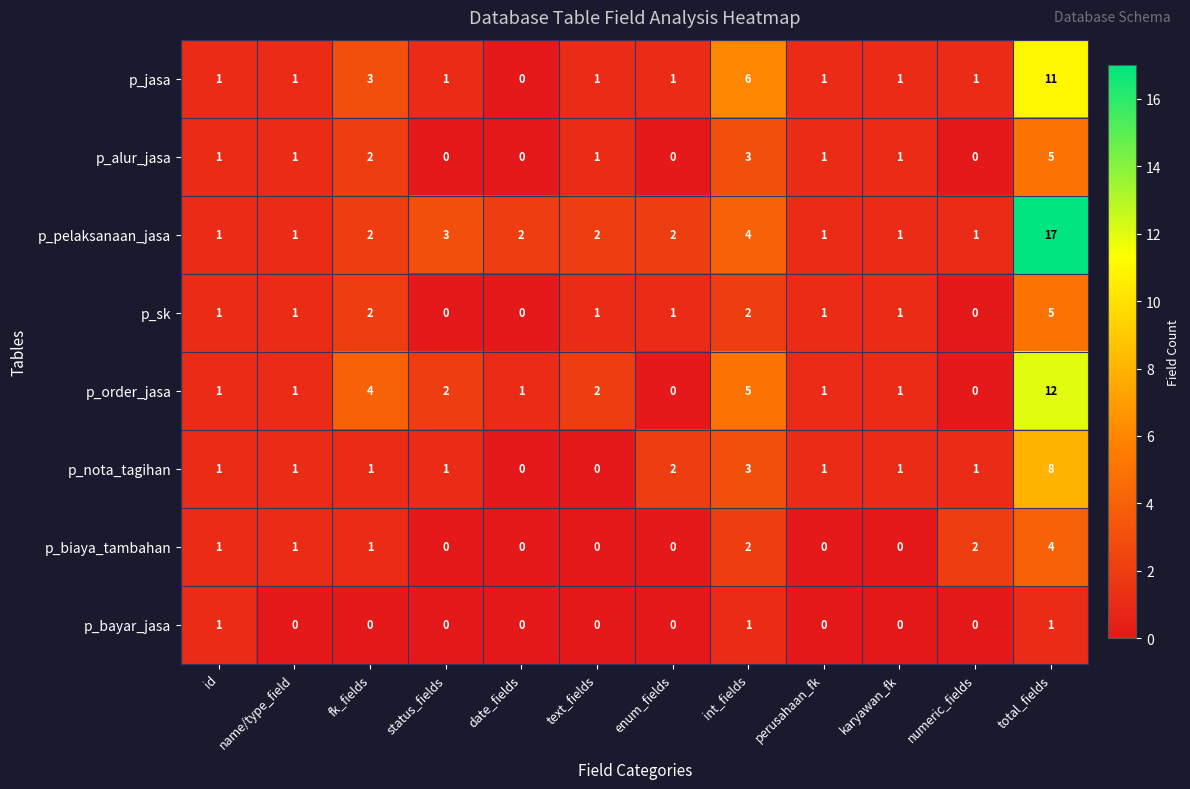

At how many categories does at least one series exceed 16?

1